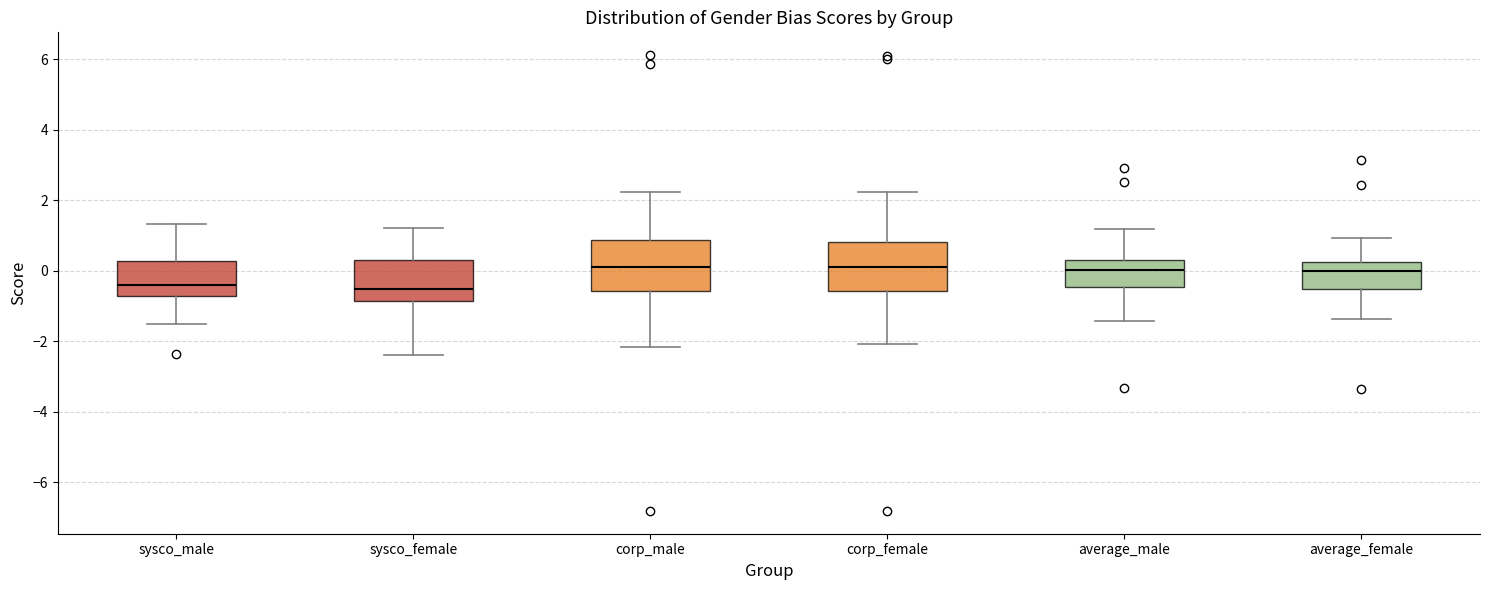

Reading left to right, transcribe this box plot: for each box, give where its median line is, the range the box spans, and where its two whiskers end, as read against the y-axis. The values are not printed on the chart, so give them approximately, as read against the axis.

sysco_male: median -0.4, box -0.8 to 0.2, whiskers -1.6 to 1.4
sysco_female: median -0.6, box -0.8 to 0.4, whiskers -2.4 to 1.2
corp_male: median 0.0, box -0.6 to 0.8, whiskers -2.2 to 2.2
corp_female: median 0.2, box -0.6 to 0.8, whiskers -2.0 to 2.2
average_male: median 0.0, box -0.4 to 0.2, whiskers -1.4 to 1.2
average_female: median 0.0, box -0.6 to 0.2, whiskers -1.4 to 1.0